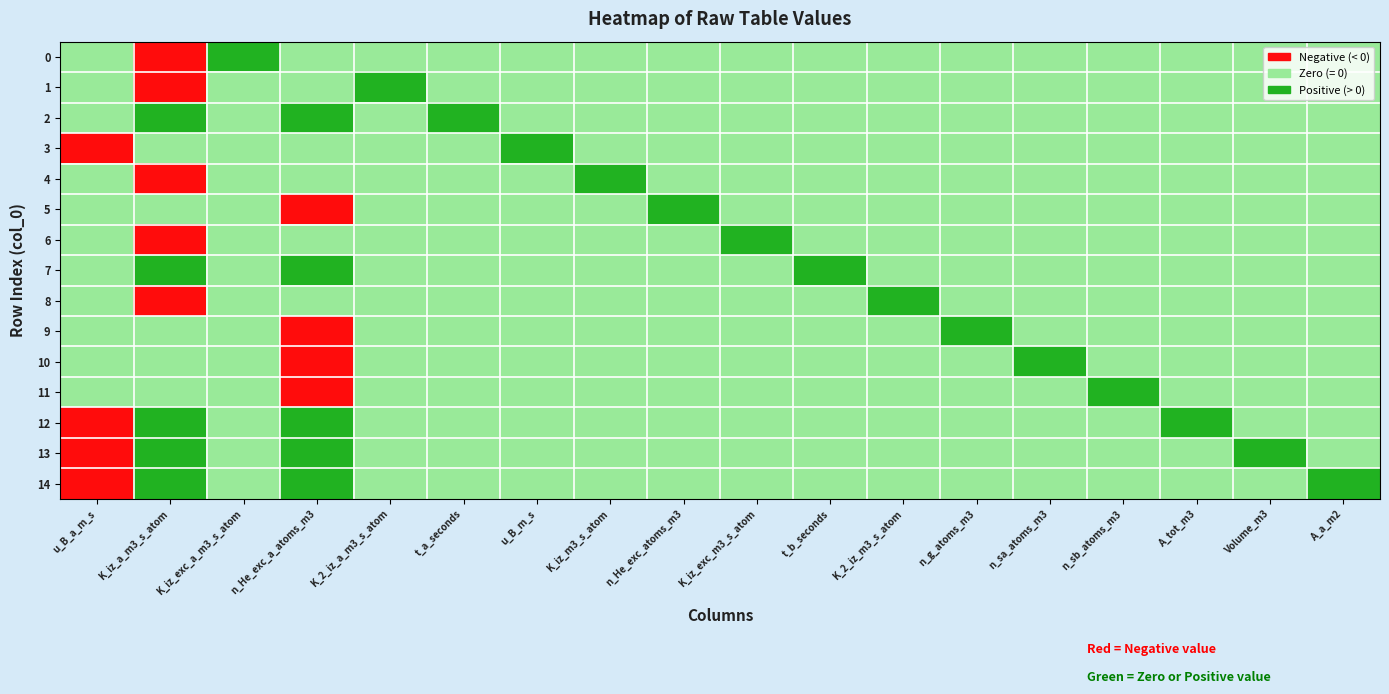

The value of 6 at 1 is -1. True or false?

True